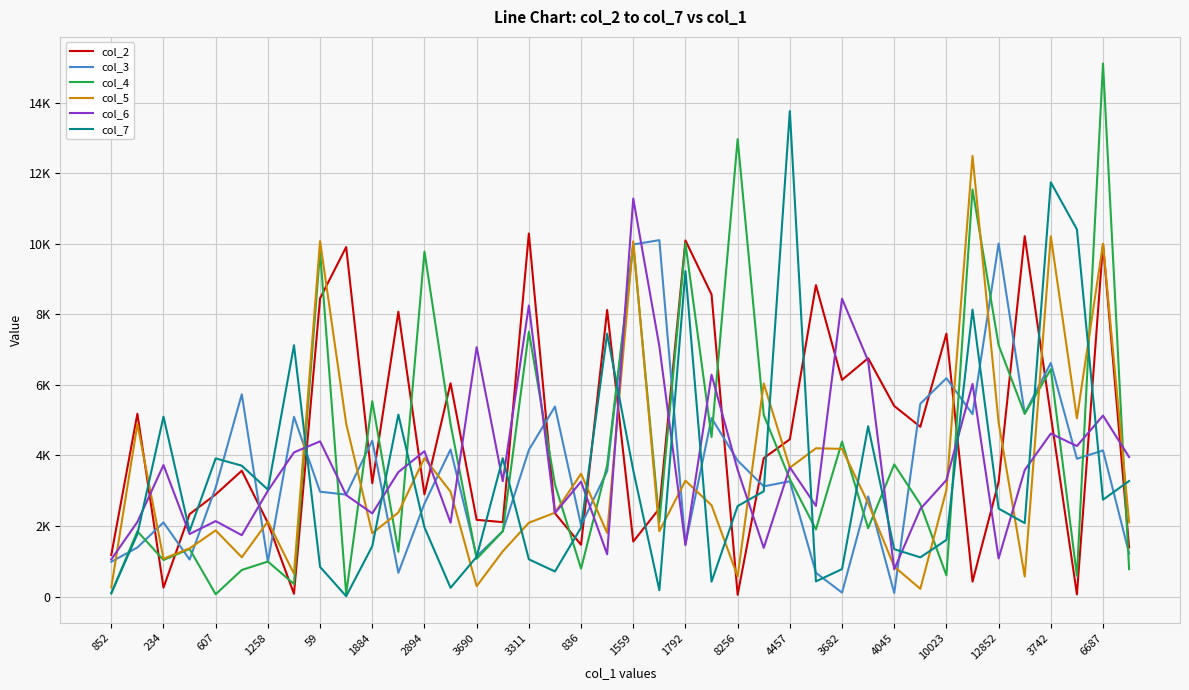

At which label is col_5 closest to 6355?

25